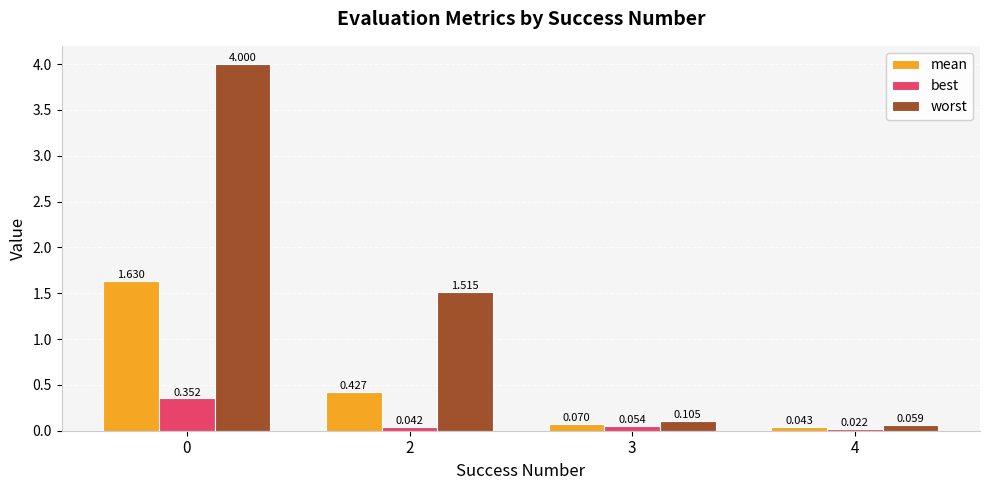

Which series has the largest range (max minus min)?

worst